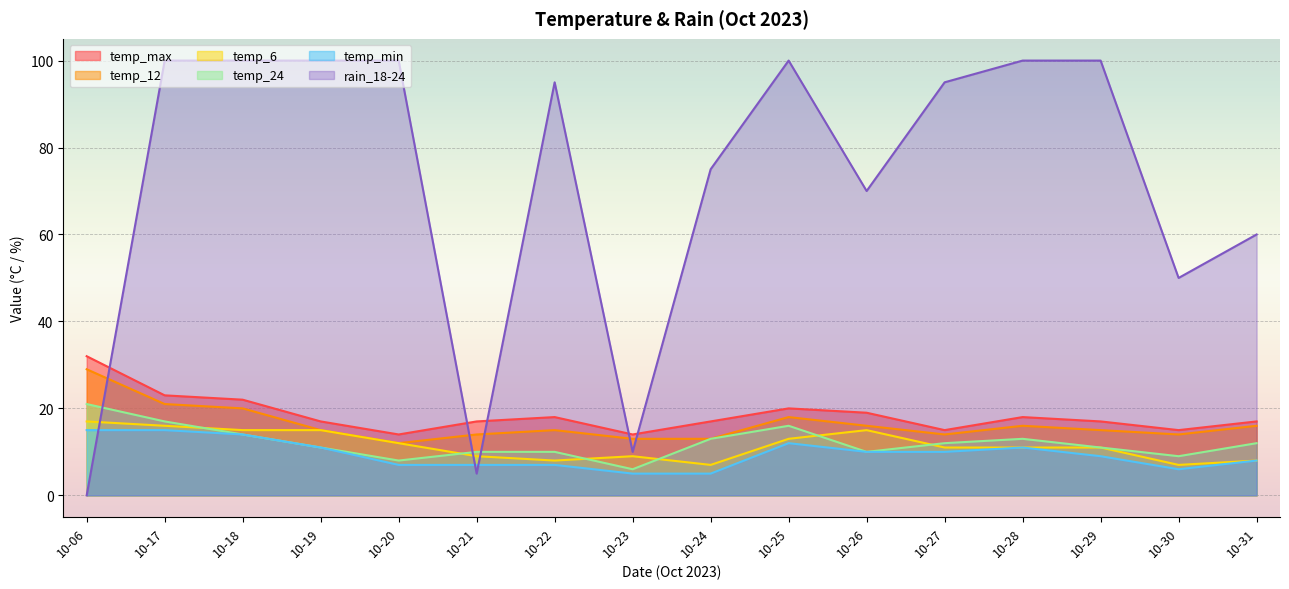

The value of rain_18-24 at 10-28 is 100. True or false?

True